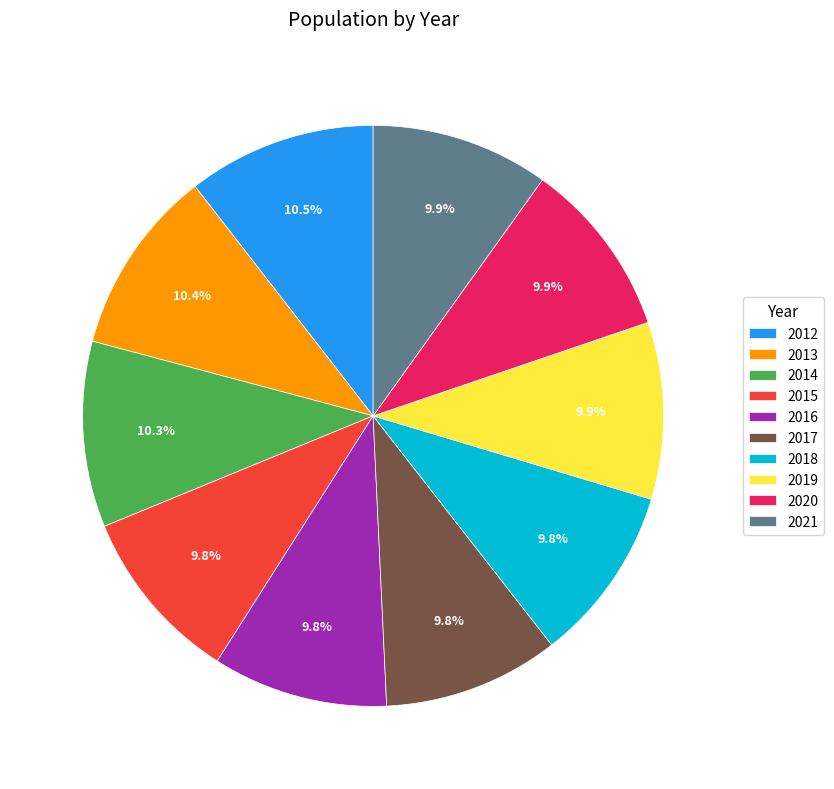

To the nearest percent, what is the combined percentage of 2017 and 2015?

20%